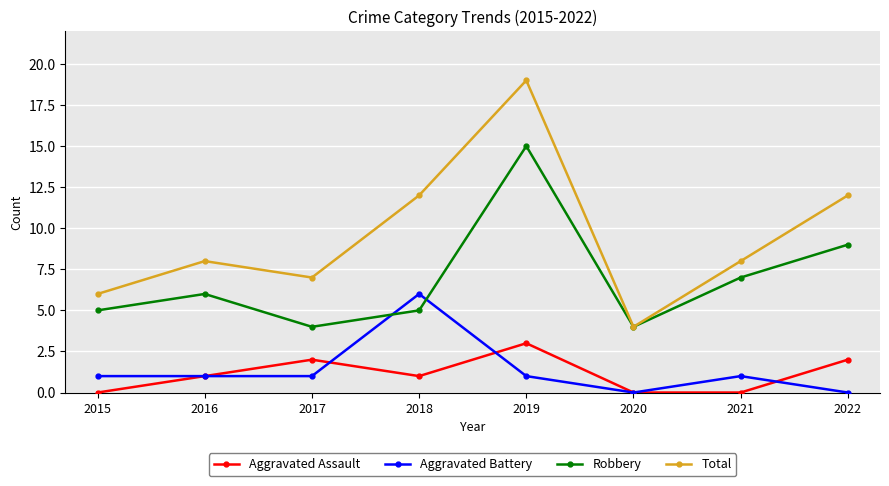

True or false: Aggravated Assault and Aggravated Battery intersect in this chart.

True